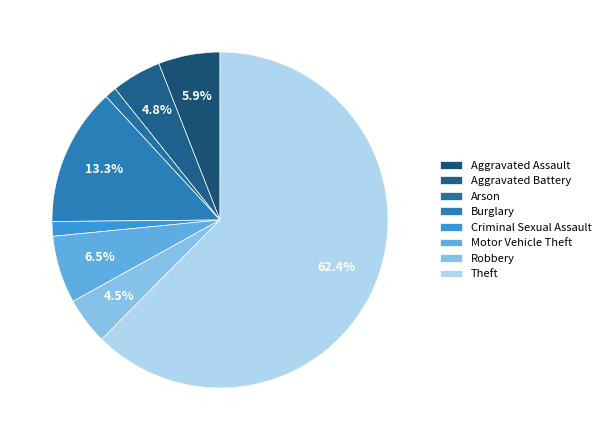

Count the number of slices in the pie.

8